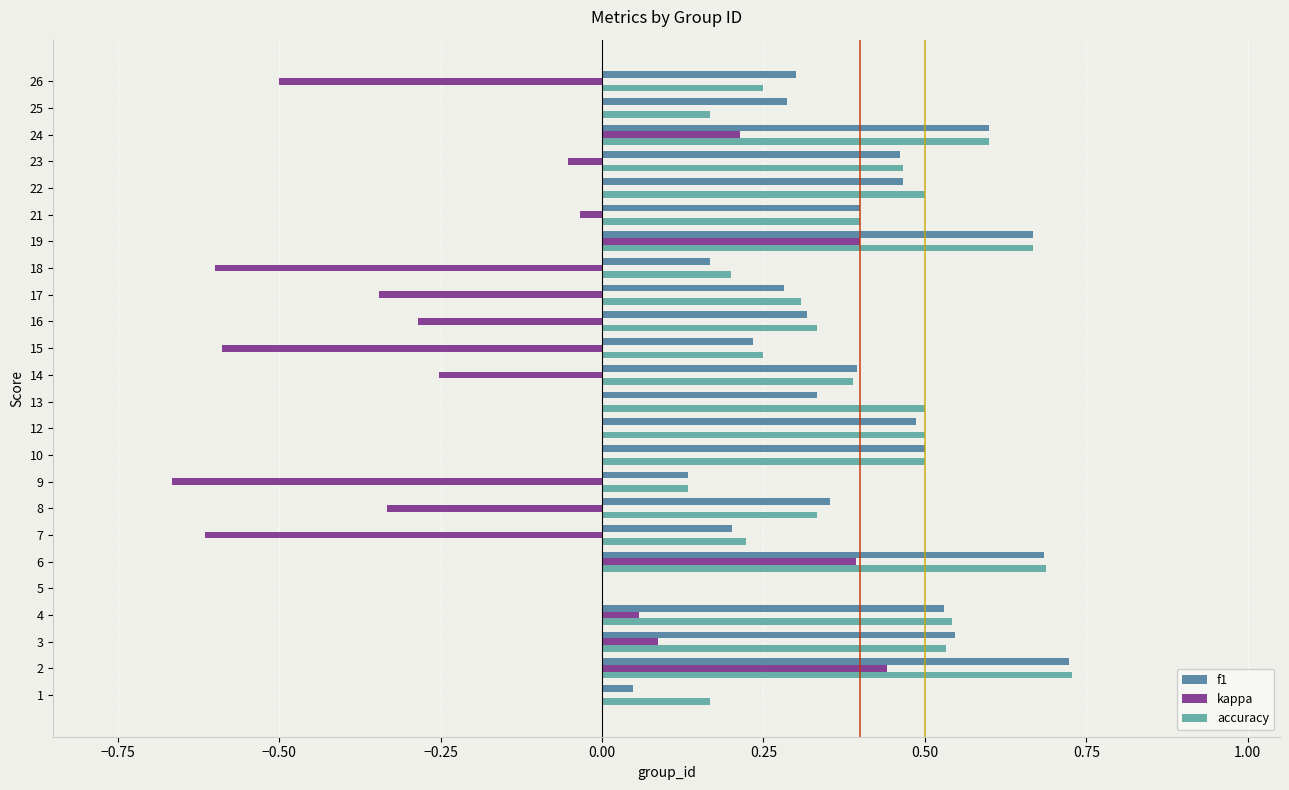

The value of accuracy at 12 is 0.5. True or false?

True